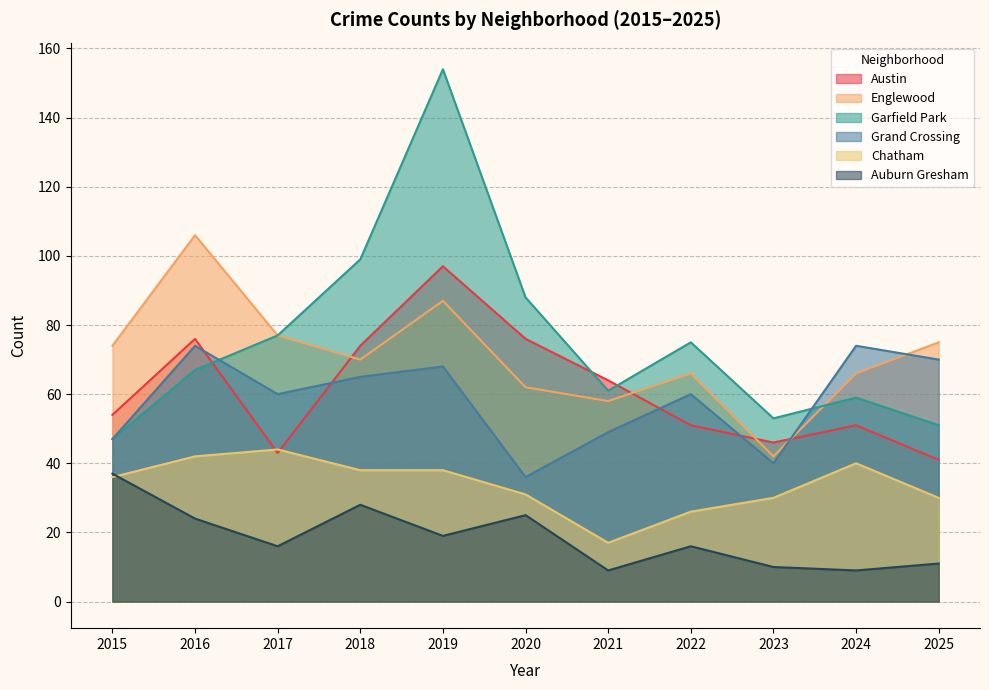

What is the value of the Austin point at the 2nd from the left?

76